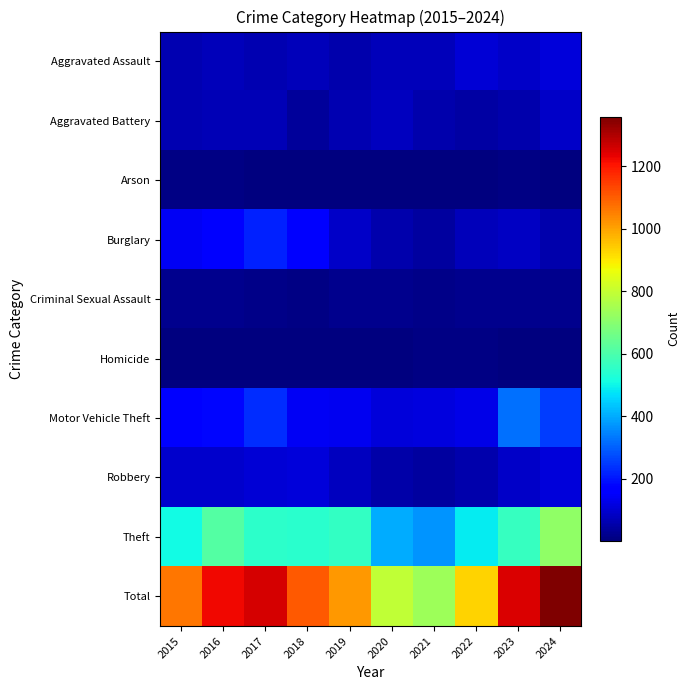

List the series in order of their peak value, highest first.

Total, Theft, Motor Vehicle Theft, Burglary, Robbery, Aggravated Assault, Aggravated Battery, Criminal Sexual Assault, Arson, Homicide